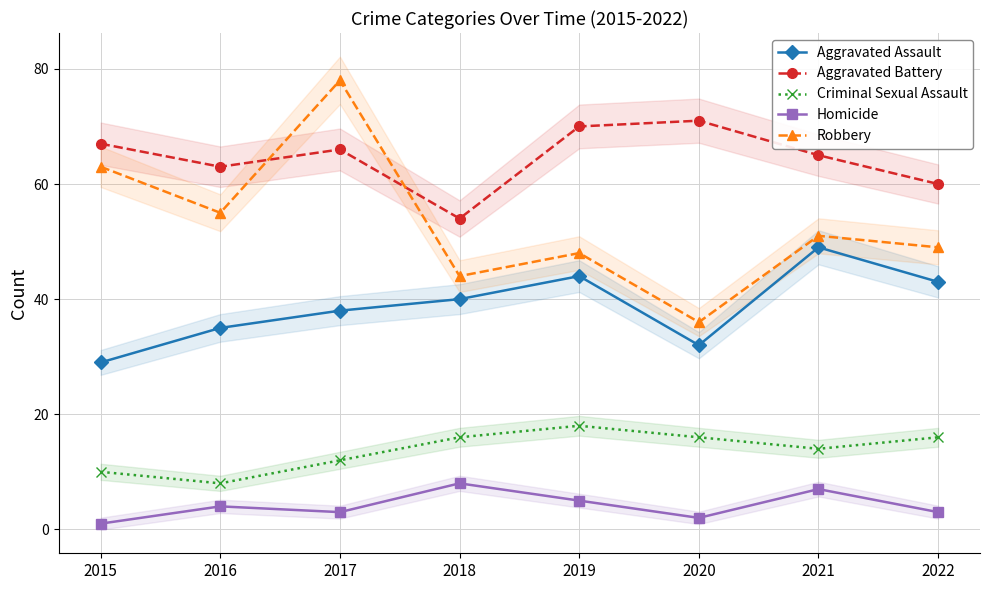

Which label corresponds to the smallest value in the chart?

2015